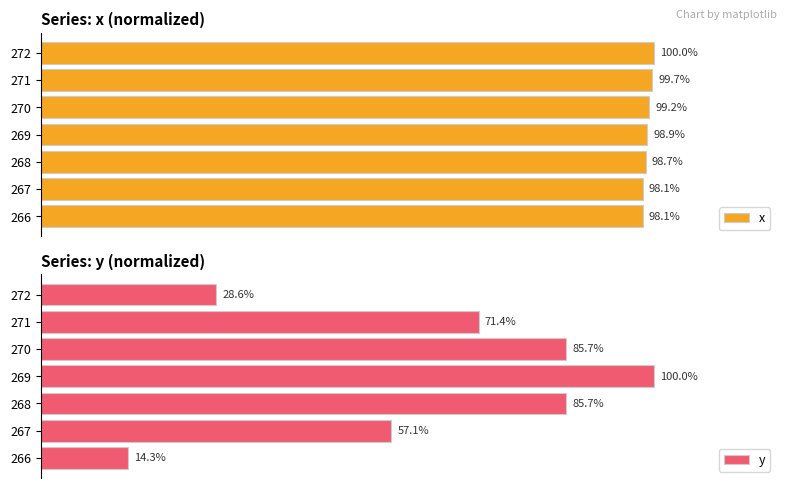

What is the minimum value shown in the chart?

14.3